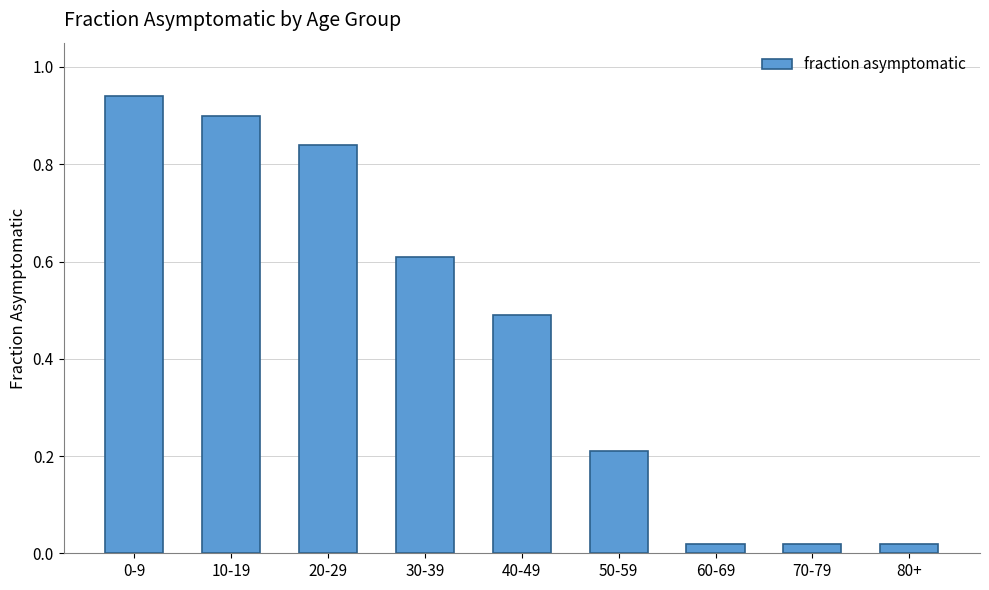

True or false: the data shows 0.9 at 10-19.

True